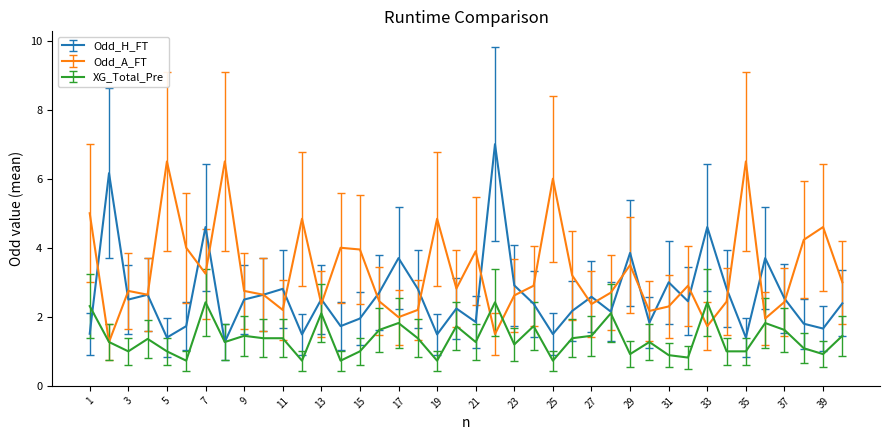

True or false: Odd_H_FT and Odd_A_FT cross at least once.

True